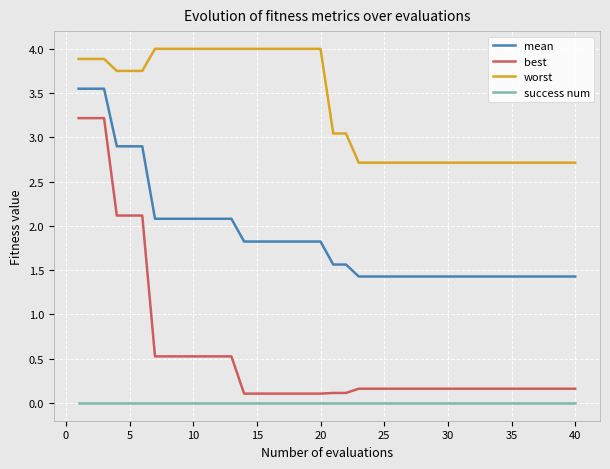

Which series has the largest range (max minus min)?

best